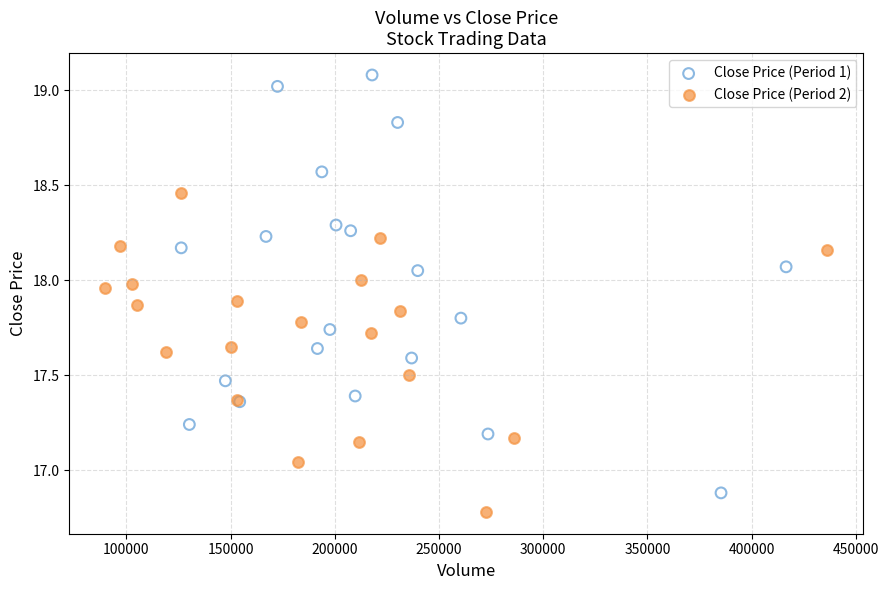

Which series contains the highest Y value?

Close Price (Period 1)